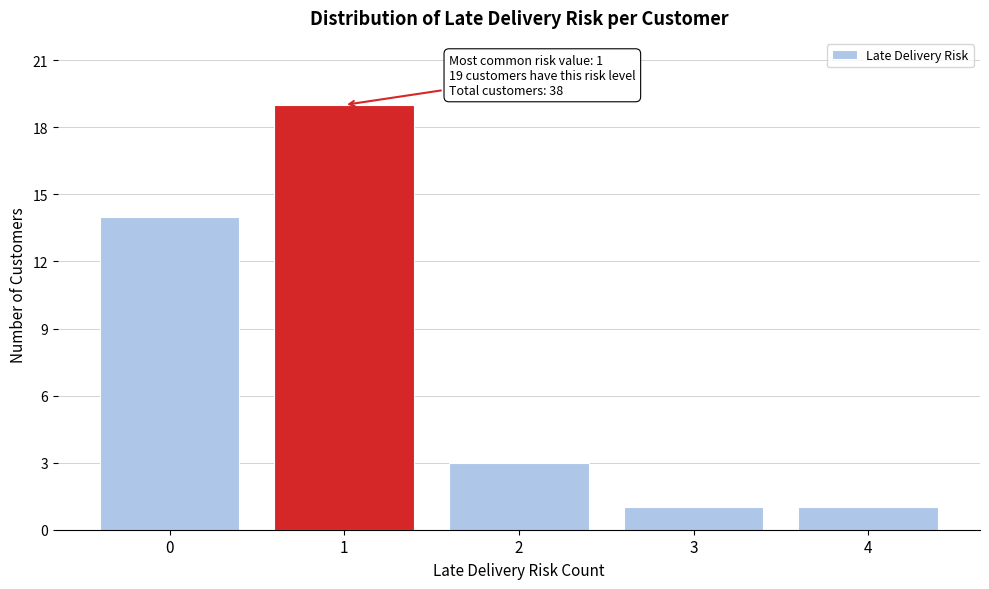

Over which range of the x-axis is the bar tallest?

0.5 to 1.5